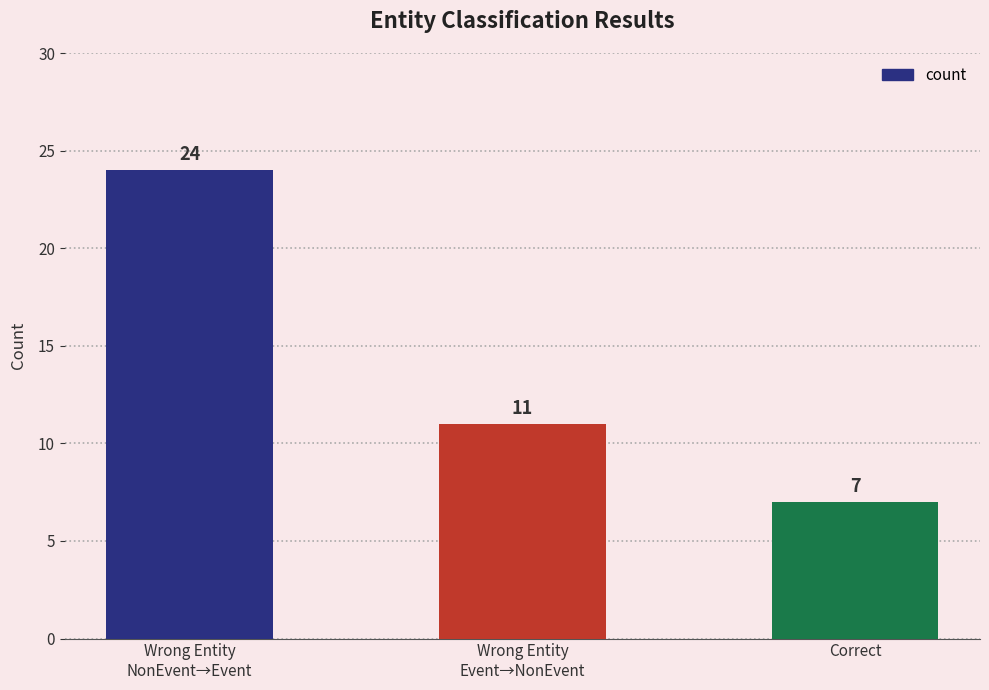

How many bars are there in total?

3